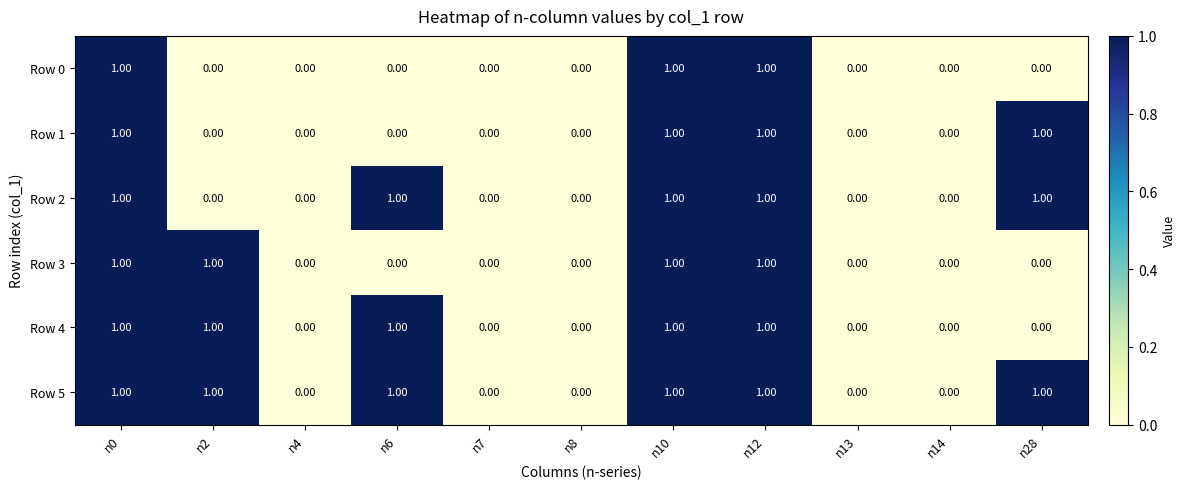

What is the sum of all Row 1 values?

4